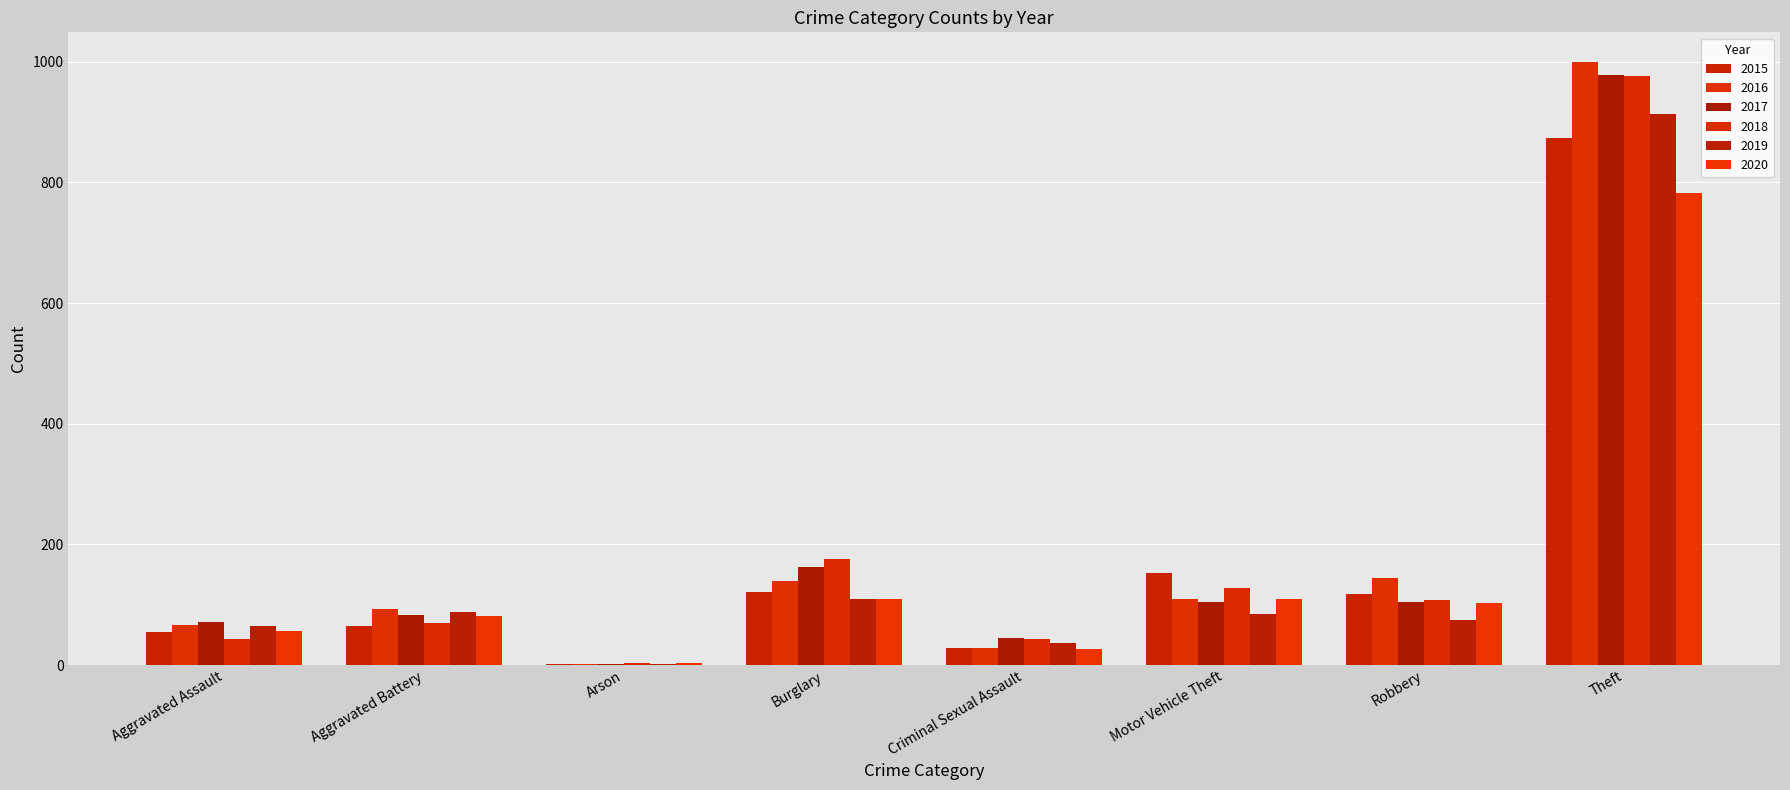

The value of 2017 at Motor Vehicle Theft is 175. True or false?

False